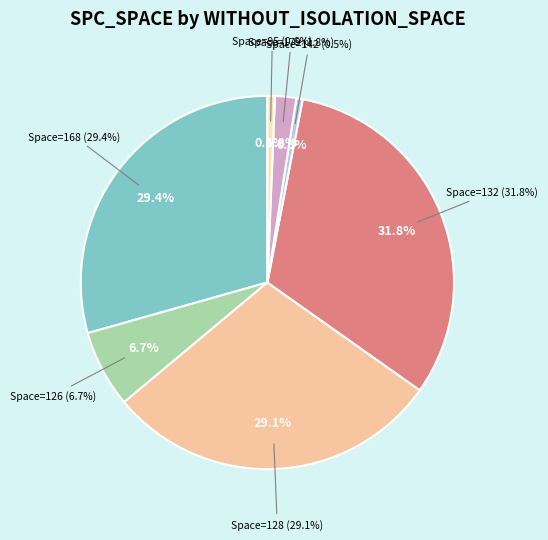

Does 126 represent more than half of the total?

No